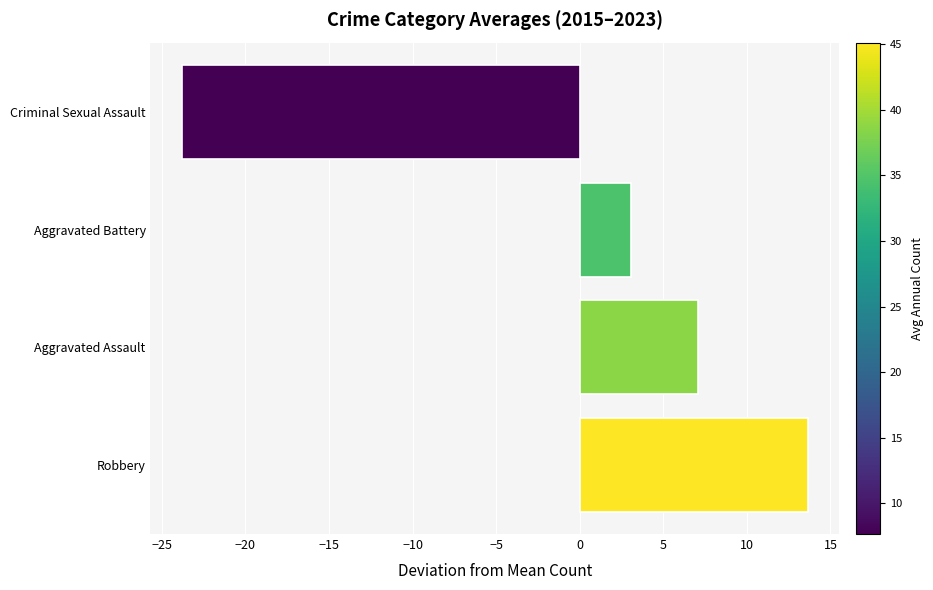

What is the greatest value displayed?

13.6